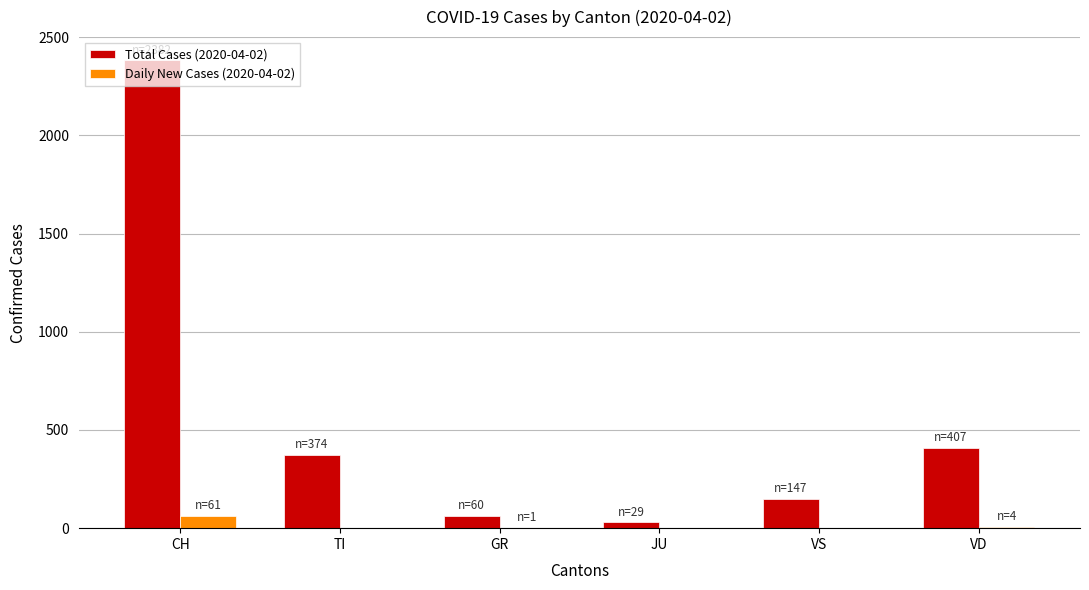

Is it true that Total Cases (2020-04-02) equals 3268 at CH?

False